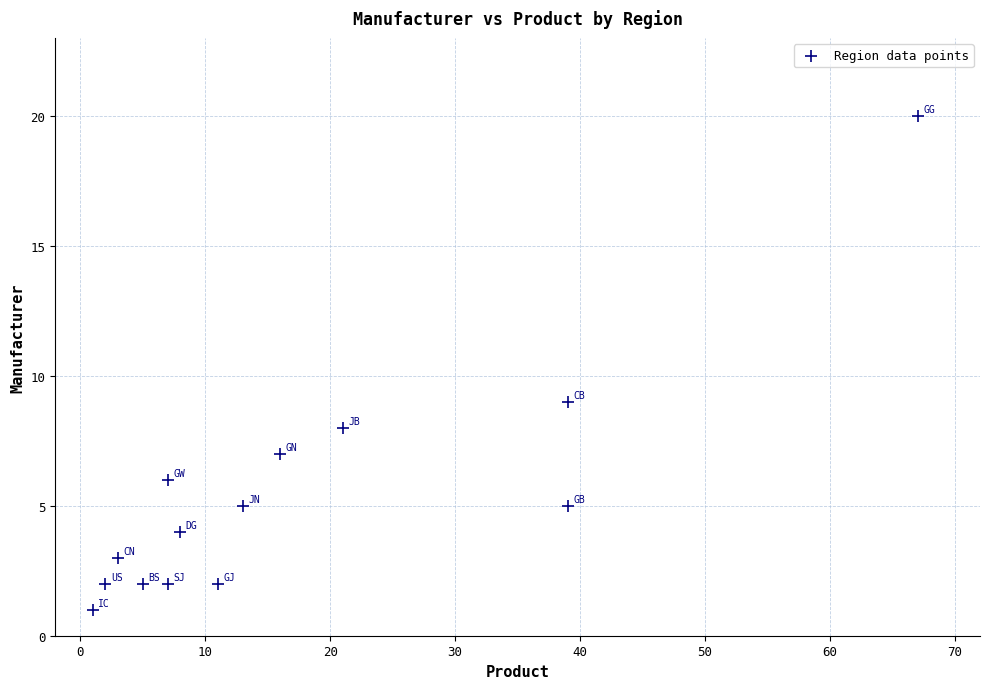

What is the range of Y values (max minus min)?

19